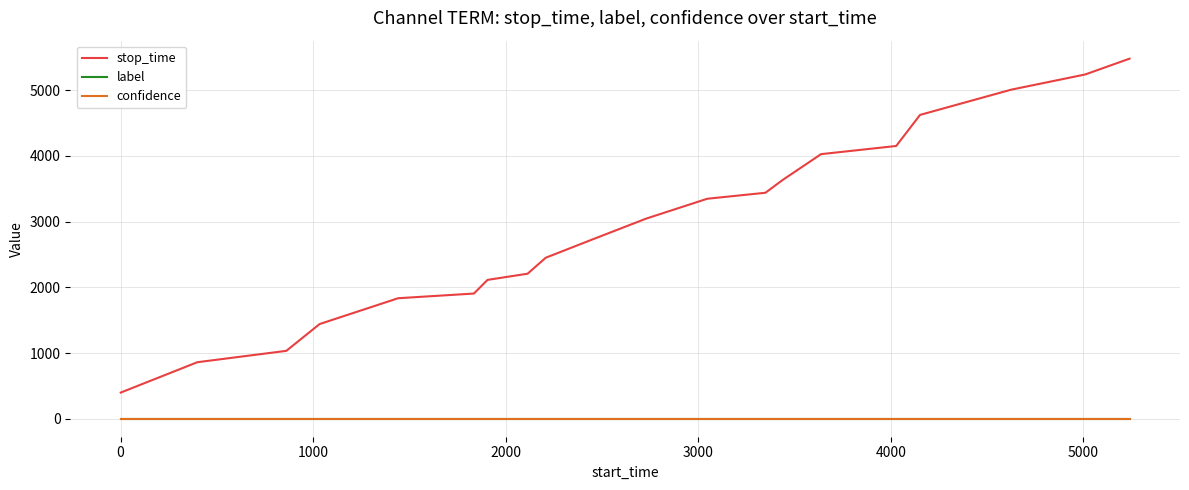

What is the greatest value displayed?

5480.0